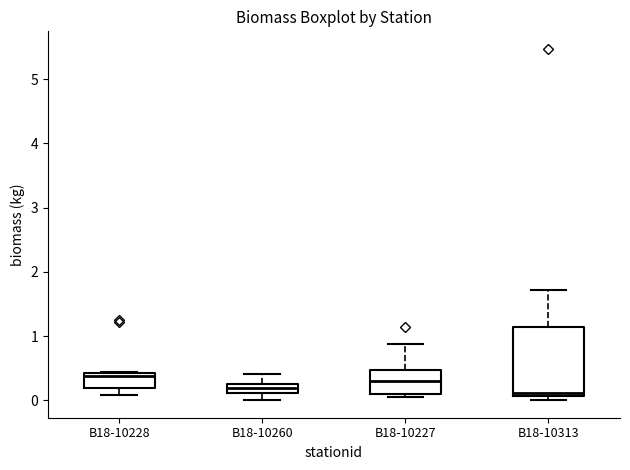

Where is the upper edge of the box for B18-10313 on the y-axis? The values are not printed on the chart, so give them approximately, as read against the axis.

1.1